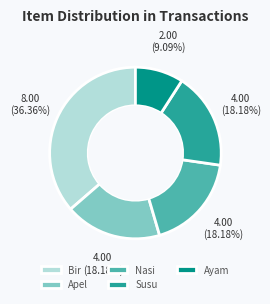

Which slice is the smallest?

Ayam